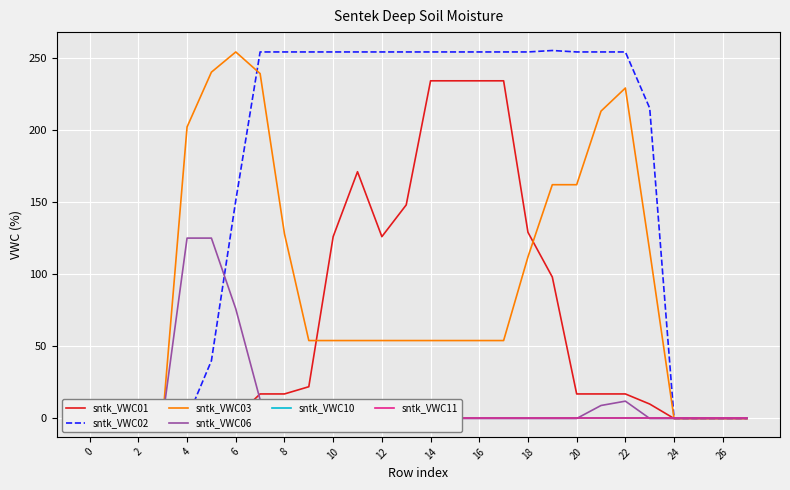

How many values in the sntk_VWC03 series are below 54?

8